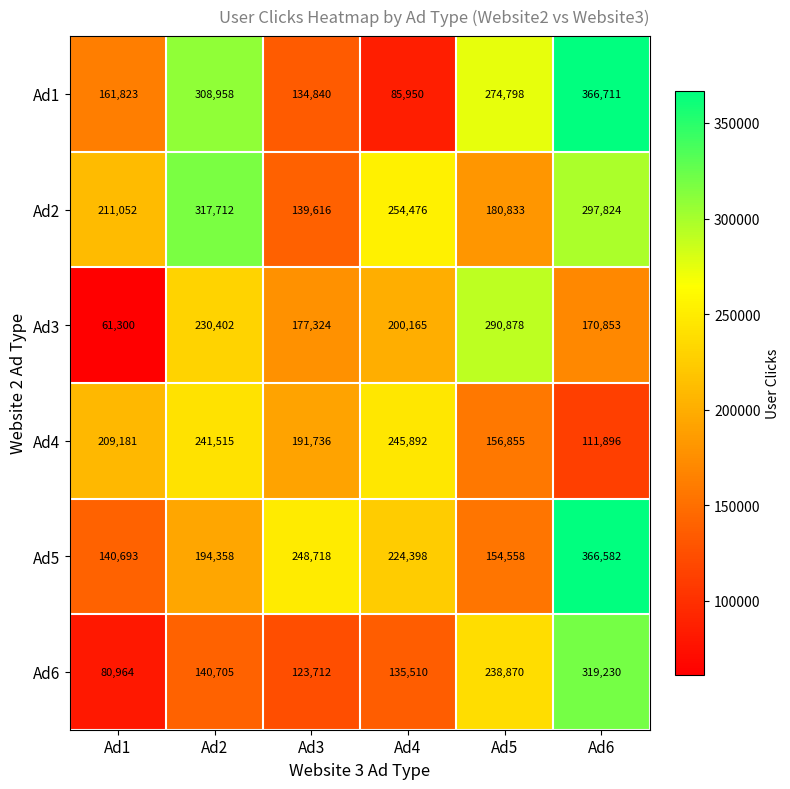

Rank the series by their maximum value, from highest to lowest.

Ad1, Ad5, Ad6, Ad2, Ad3, Ad4